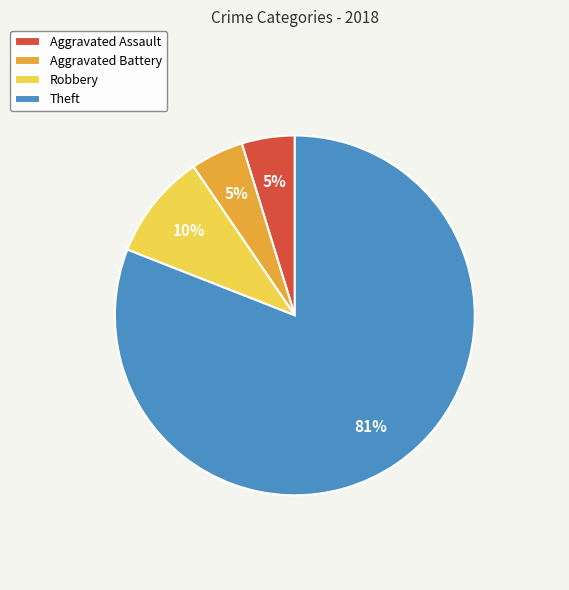

The Theft slice represents 81% of the pie. True or false?

True